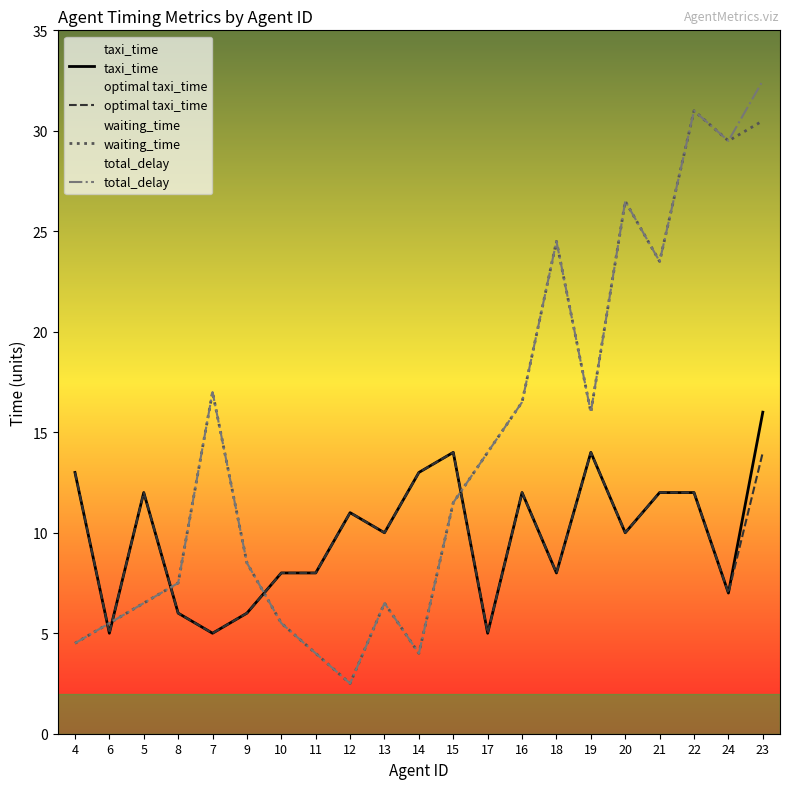

Is the value of total_delay at 24 greater than the value of taxi_time at 14?

Yes